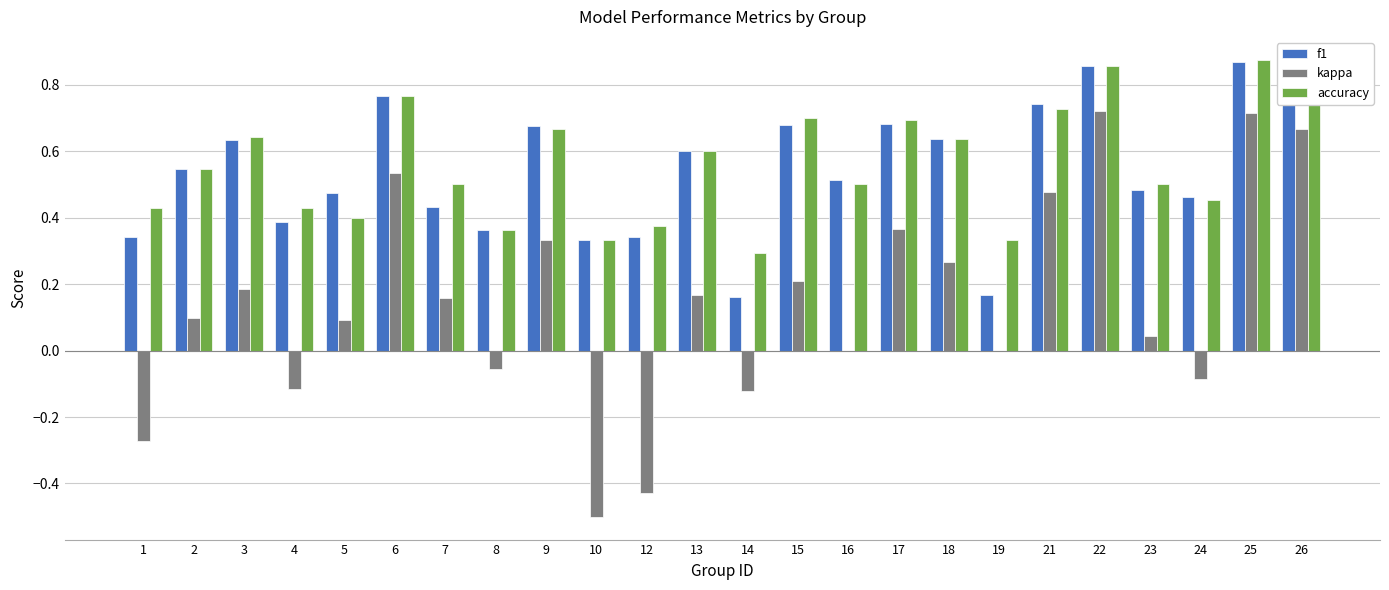

The kappa series shows 1.0 at 26. True or false?

False